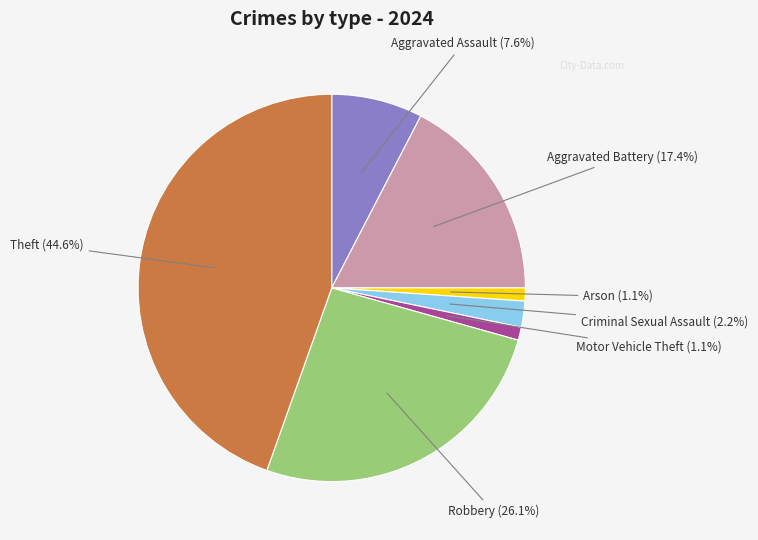

Is there any slice that represents more than half of the pie?

No